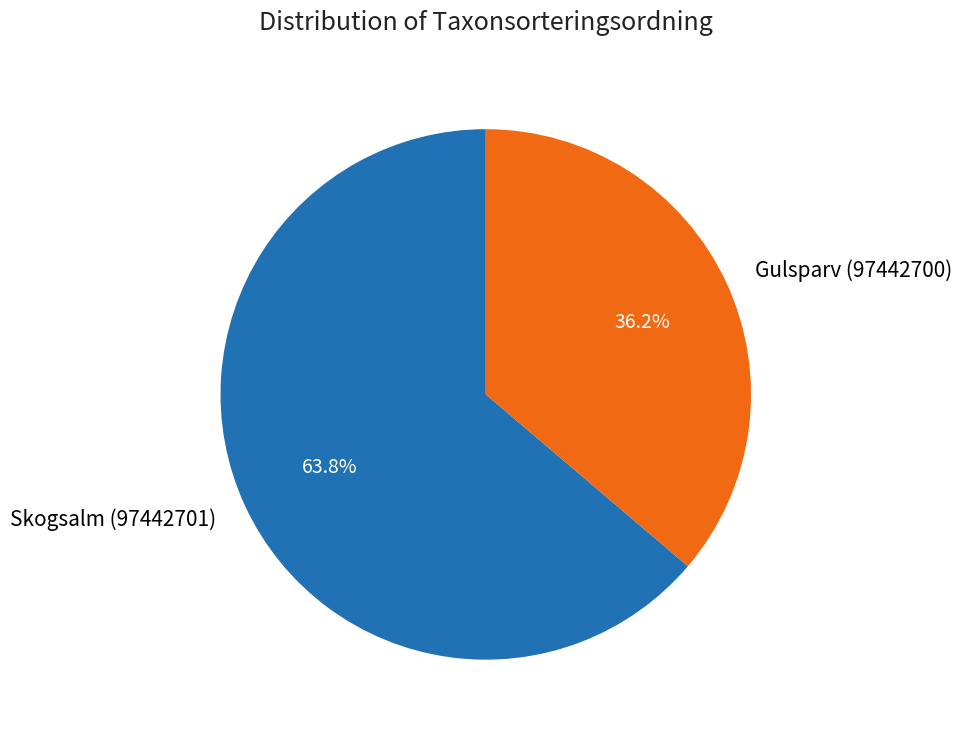

Is it true that Skogsalm (97442701) is 64% of the pie?

True